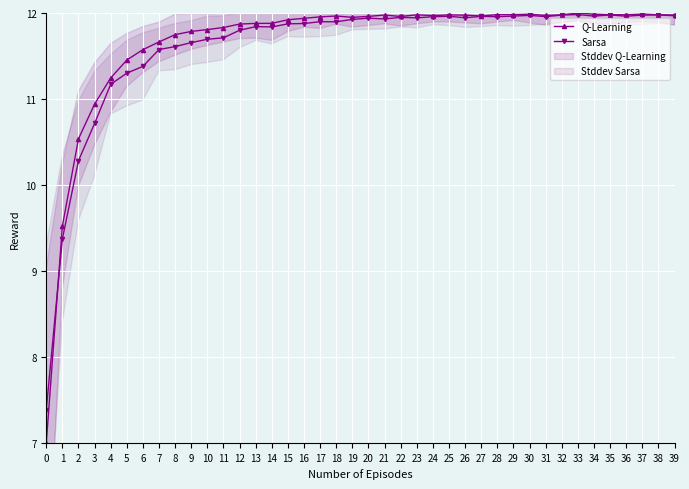

Reading right to left, transcribe all the data shown in this chart.

Q-Learning: 12.0	12.0	12.0	12.0	12.0	12.0	12.0	12.0	12.0	12.0	12.0	12.0	12.0	12.0	12.0	12.0	12.0	12.0	12.0	12.0	11.9	12.0	12.0	11.9	11.9	11.9	11.9	11.9	11.8	11.8	11.8	11.7	11.7	11.6	11.5	11.2	10.9	10.5	9.5	7.0
Sarsa: 12.0	12.0	12.0	12.0	12.0	12.0	12.0	12.0	12.0	12.0	12.0	12.0	12.0	11.9	12.0	12.0	11.9	11.9	11.9	11.9	11.9	11.9	11.9	11.9	11.9	11.8	11.8	11.8	11.7	11.7	11.7	11.6	11.6	11.4	11.3	11.2	10.7	10.3	9.4	7.4